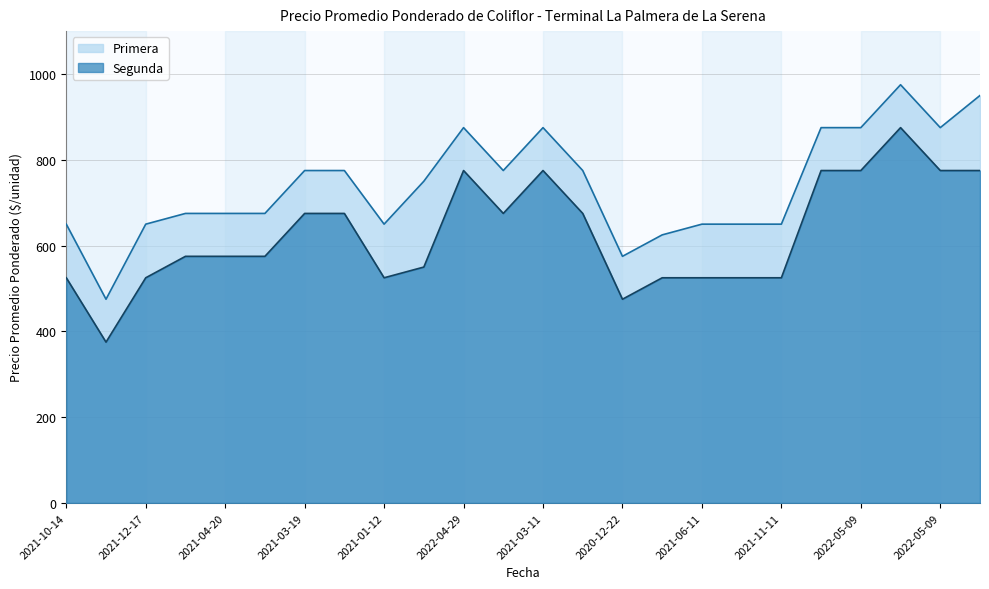

What is the lowest value of the Primera series?

475